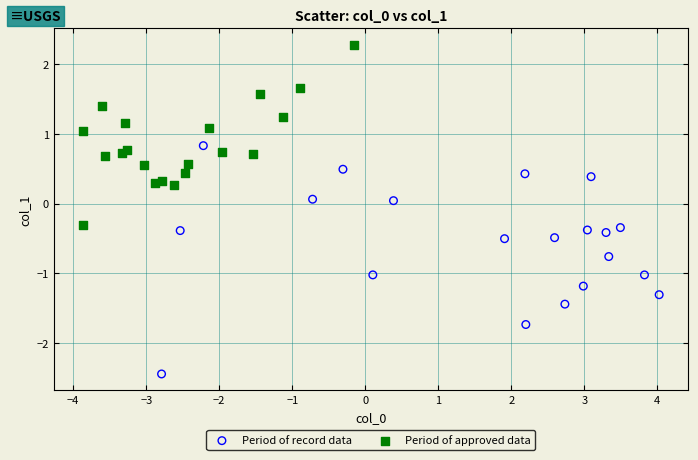

Which series contains the highest Y value?

Period of approved data